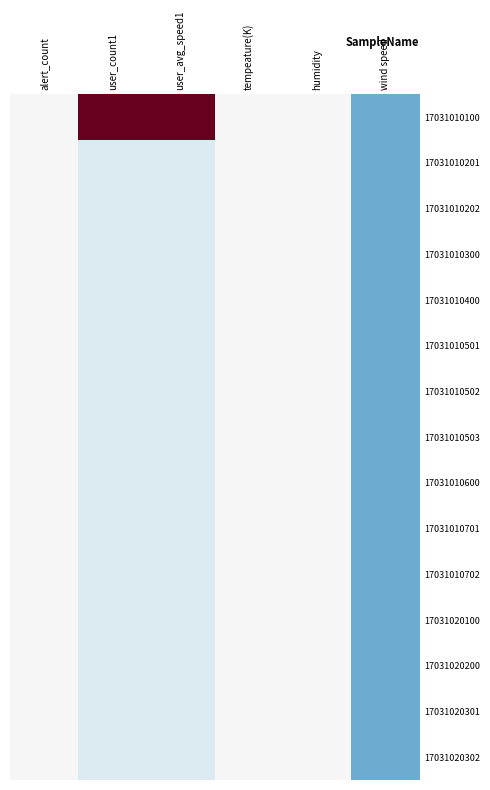

Reading left to right, list all the values displayed in this chart.

17031010100: alert_count=0.0	user_count1=3.7	user_avg_speed1=3.7	tempeature(K)=0.0	humidity=0.0	wind speed=-1.0
17031010201: alert_count=0.0	user_count1=-0.3	user_avg_speed1=-0.3	tempeature(K)=0.0	humidity=0.0	wind speed=-1.0
17031010202: alert_count=0.0	user_count1=-0.3	user_avg_speed1=-0.3	tempeature(K)=0.0	humidity=0.0	wind speed=-1.0
17031010300: alert_count=0.0	user_count1=-0.3	user_avg_speed1=-0.3	tempeature(K)=0.0	humidity=0.0	wind speed=-1.0
17031010400: alert_count=0.0	user_count1=-0.3	user_avg_speed1=-0.3	tempeature(K)=0.0	humidity=0.0	wind speed=-1.0
17031010501: alert_count=0.0	user_count1=-0.3	user_avg_speed1=-0.3	tempeature(K)=0.0	humidity=0.0	wind speed=-1.0
17031010502: alert_count=0.0	user_count1=-0.3	user_avg_speed1=-0.3	tempeature(K)=0.0	humidity=0.0	wind speed=-1.0
17031010503: alert_count=0.0	user_count1=-0.3	user_avg_speed1=-0.3	tempeature(K)=0.0	humidity=0.0	wind speed=-1.0
17031010600: alert_count=0.0	user_count1=-0.3	user_avg_speed1=-0.3	tempeature(K)=0.0	humidity=0.0	wind speed=-1.0
17031010701: alert_count=0.0	user_count1=-0.3	user_avg_speed1=-0.3	tempeature(K)=0.0	humidity=0.0	wind speed=-1.0
17031010702: alert_count=0.0	user_count1=-0.3	user_avg_speed1=-0.3	tempeature(K)=0.0	humidity=0.0	wind speed=-1.0
17031020100: alert_count=0.0	user_count1=-0.3	user_avg_speed1=-0.3	tempeature(K)=0.0	humidity=0.0	wind speed=-1.0
17031020200: alert_count=0.0	user_count1=-0.3	user_avg_speed1=-0.3	tempeature(K)=0.0	humidity=0.0	wind speed=-1.0
17031020301: alert_count=0.0	user_count1=-0.3	user_avg_speed1=-0.3	tempeature(K)=0.0	humidity=0.0	wind speed=-1.0
17031020302: alert_count=0.0	user_count1=-0.3	user_avg_speed1=-0.3	tempeature(K)=0.0	humidity=0.0	wind speed=-1.0